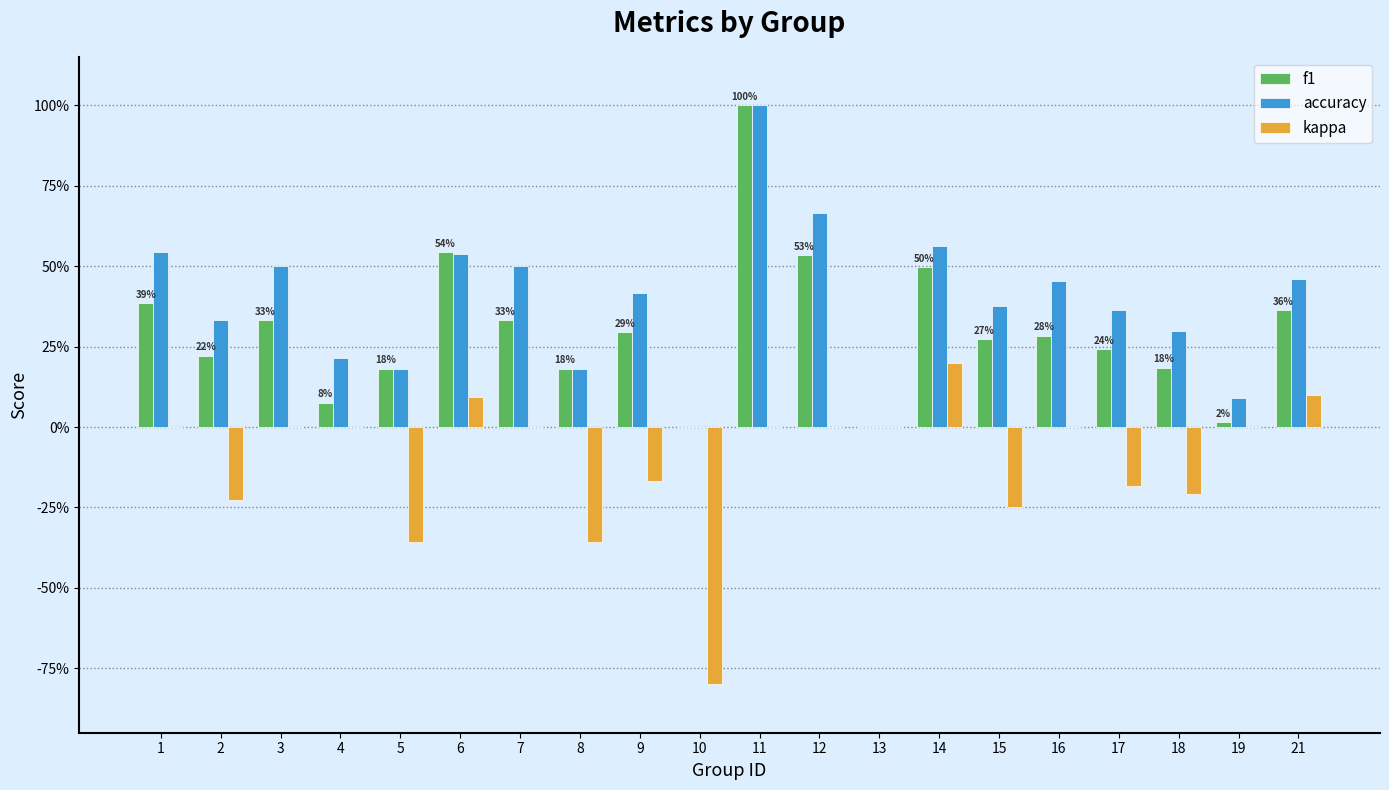

At 14, list the series in order from smallest to largest.

kappa, f1, accuracy